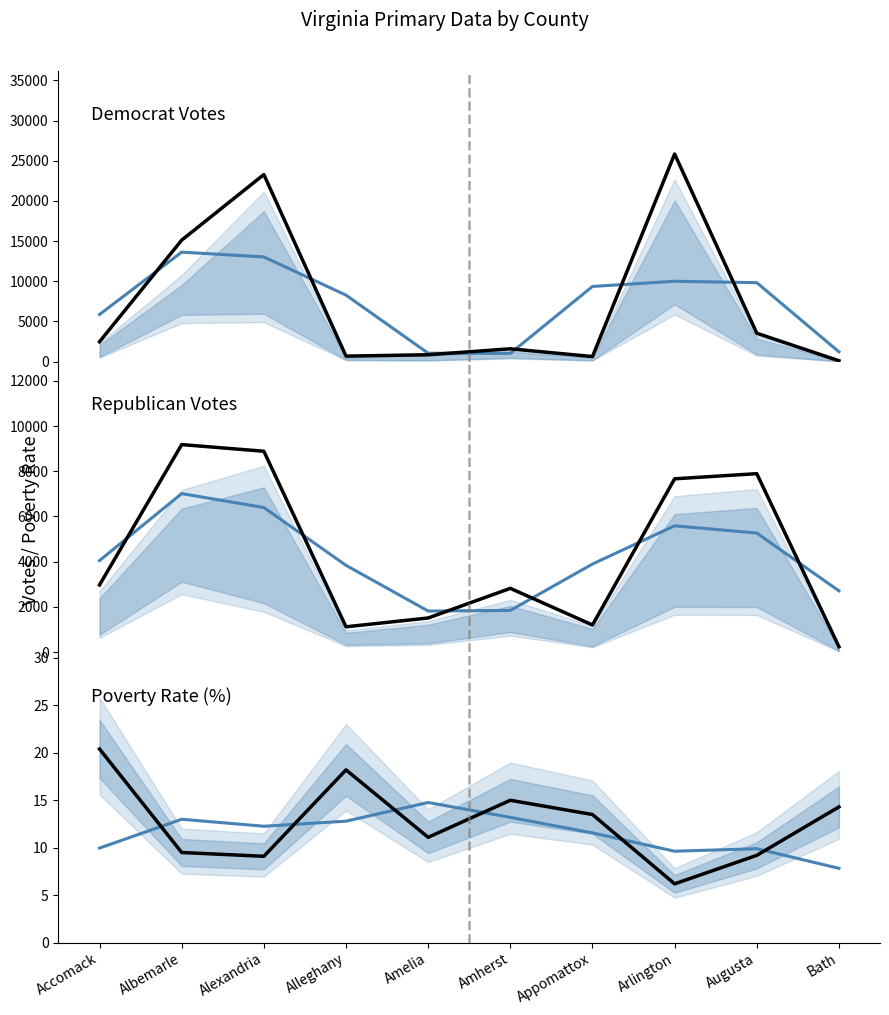

Where is the first local maximum for Total Democrat?

Albemarle